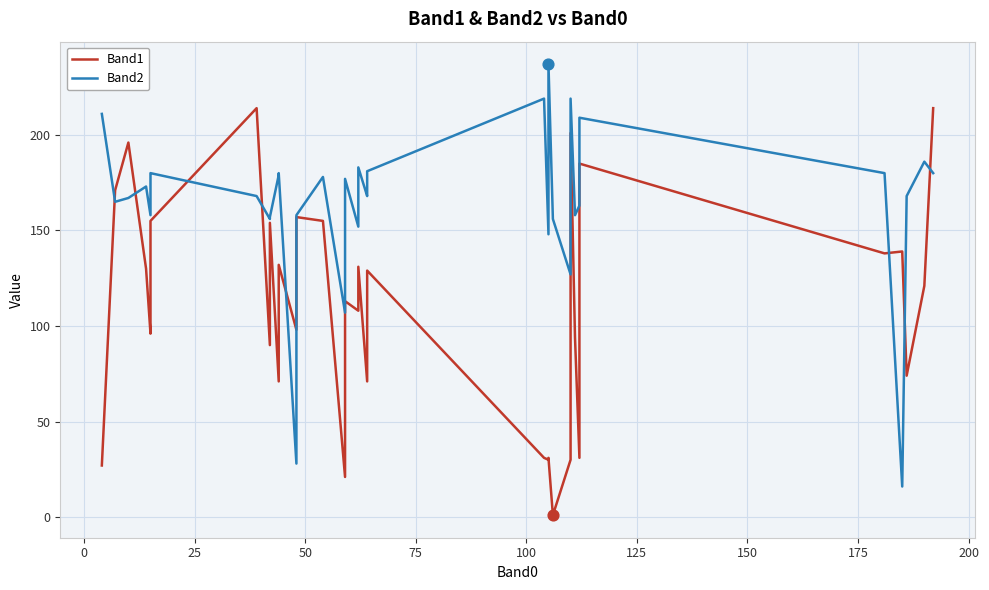

What are all the series names shown in the legend?

Band1, Band2